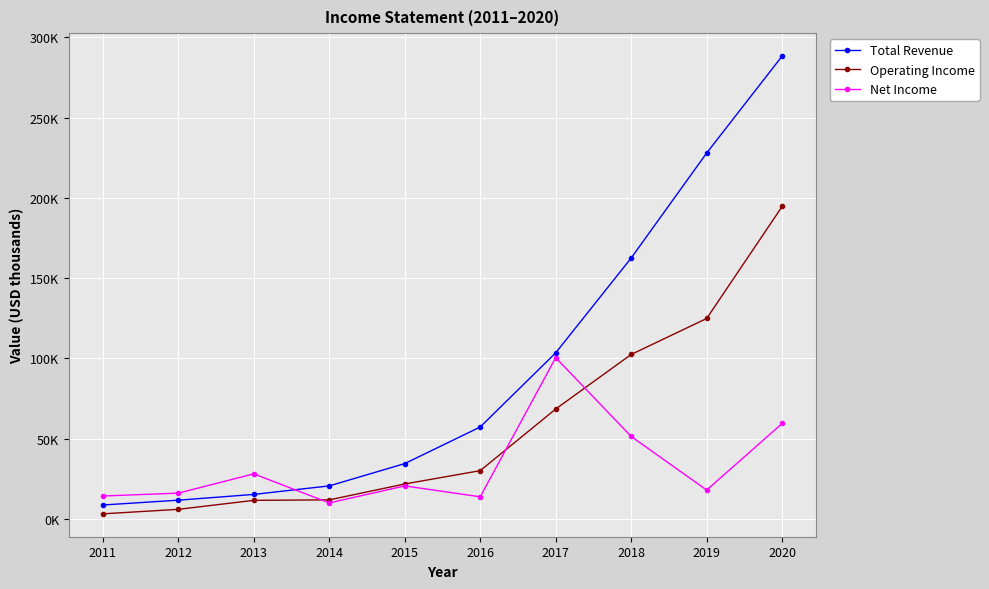

Is this an area chart (filled region under the line)?

No